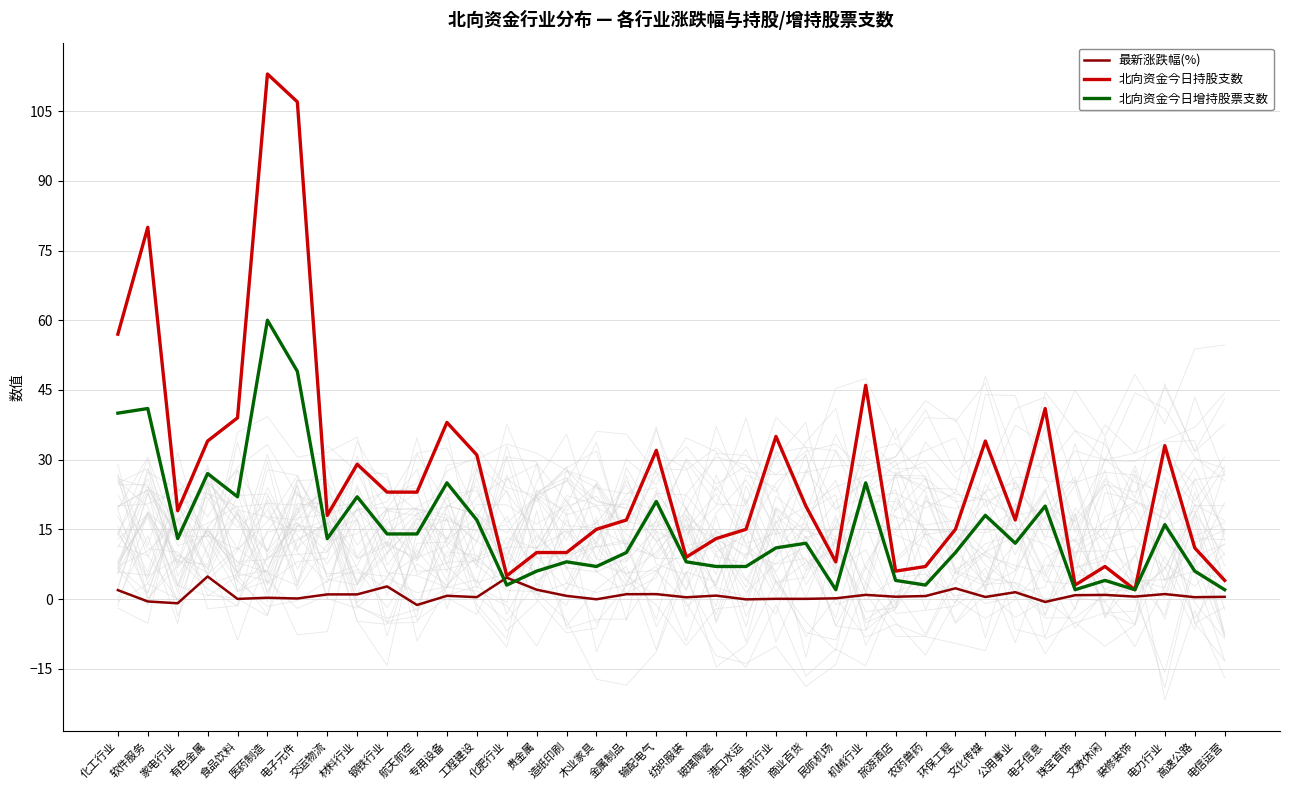

True or false: 最新涨跌幅(%) and 北向资金今日增持股票支数 cross at least once.

True